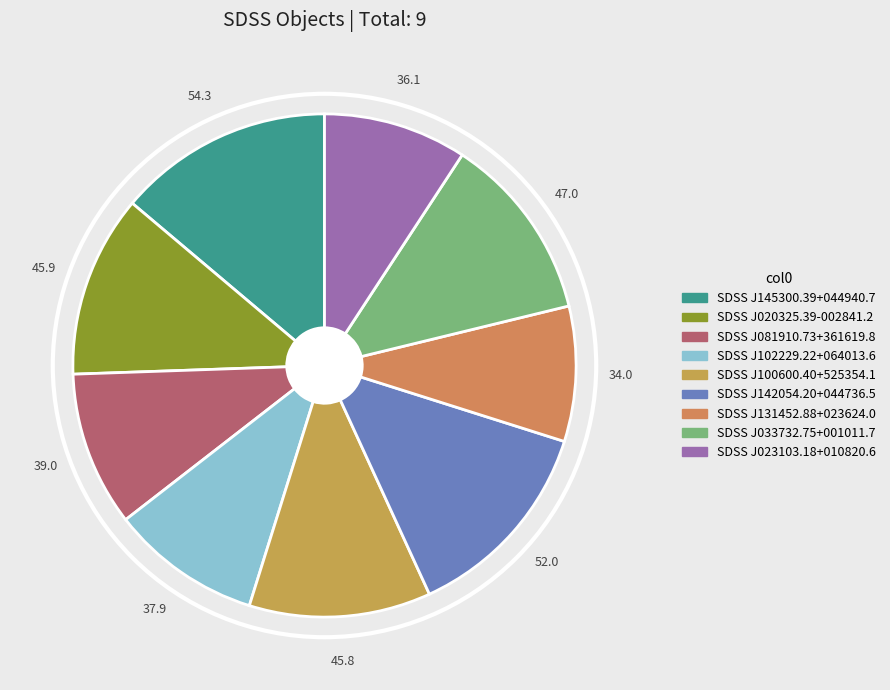

Which category has the biggest portion of the pie?

SDSS J145300.39+044940.7